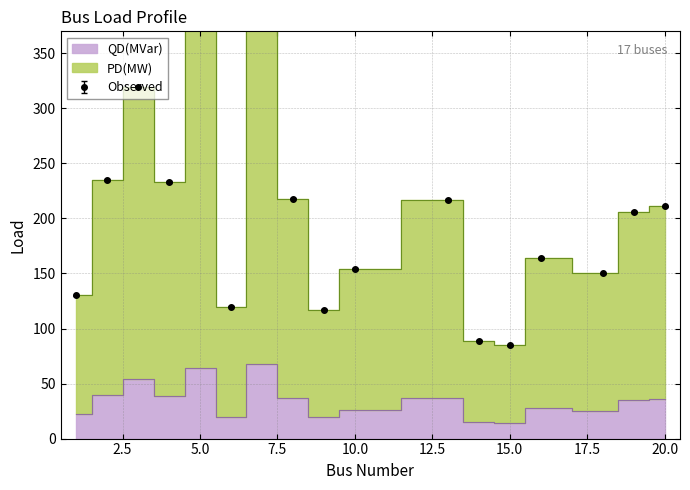

Which category has the lowest value in the QD(MVar) series?

15